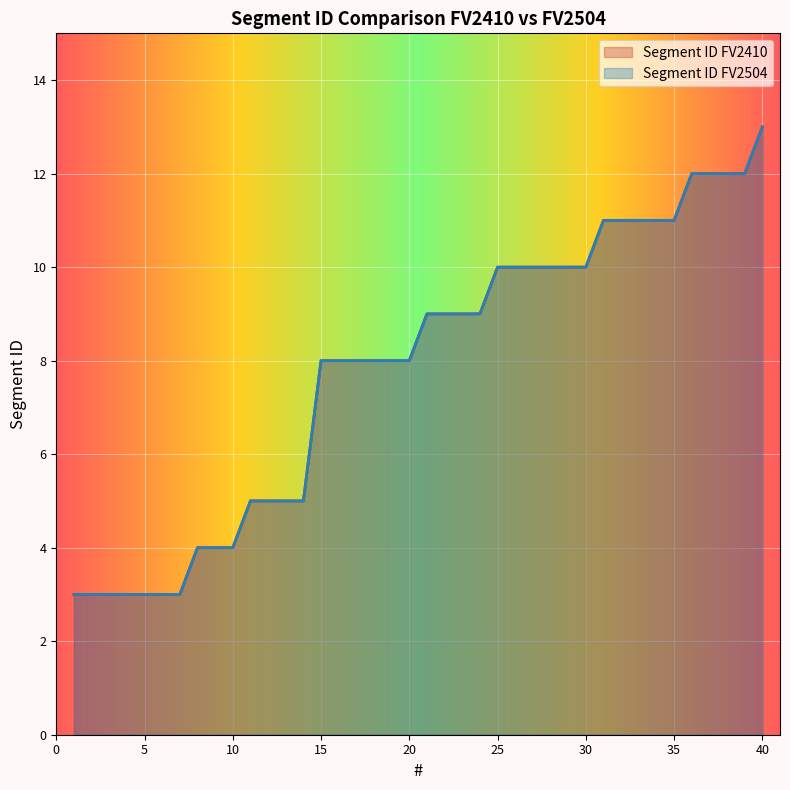

Does the chart display data point markers on the line(s)?

No